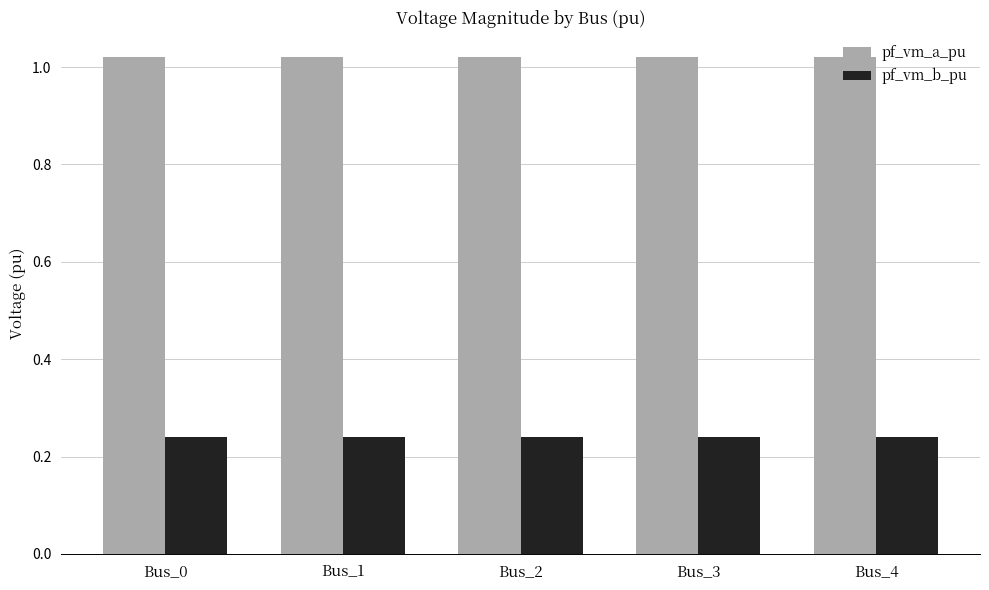

True or false: pf_vm_b_pu has a value of 0.4 at Bus_3.

False